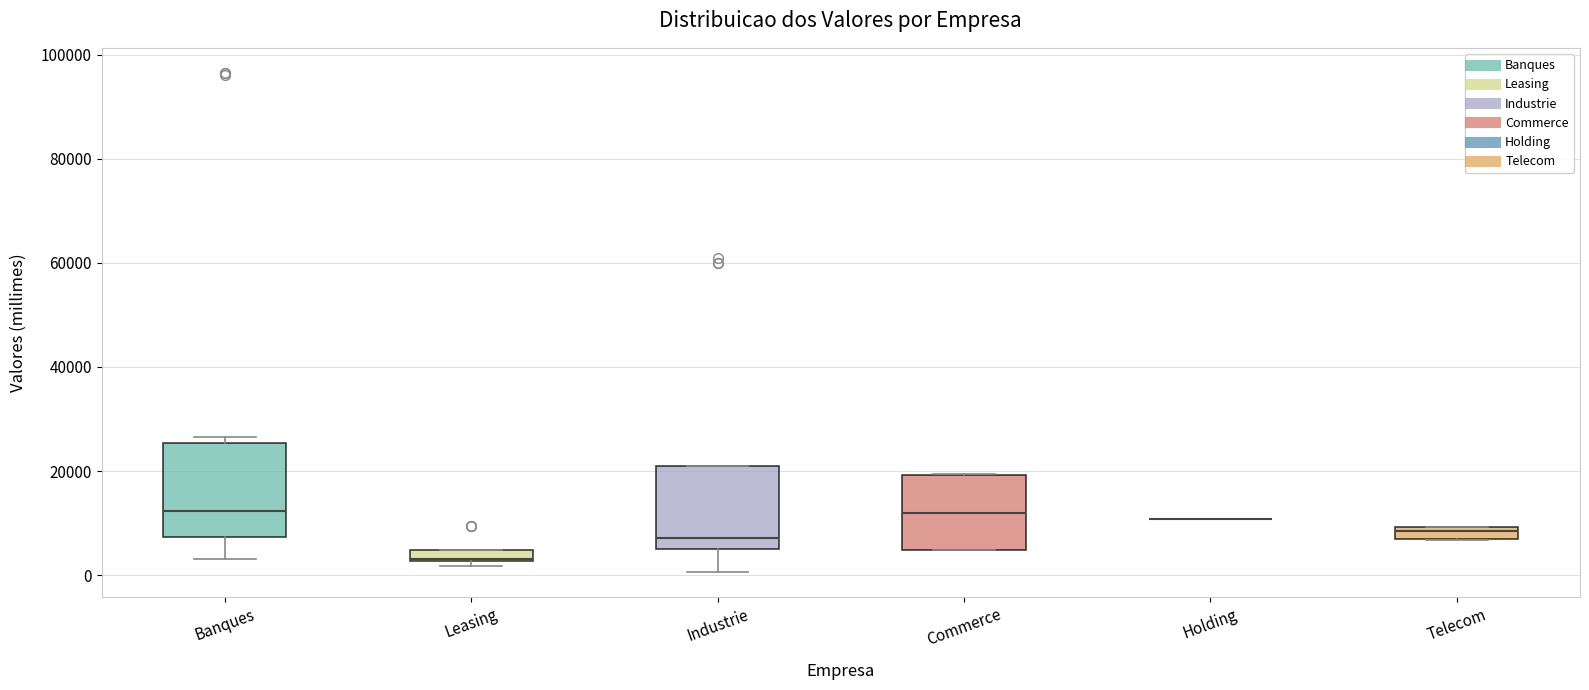

Which box is the tallest, from its lower edge to its upper edge?

Banques